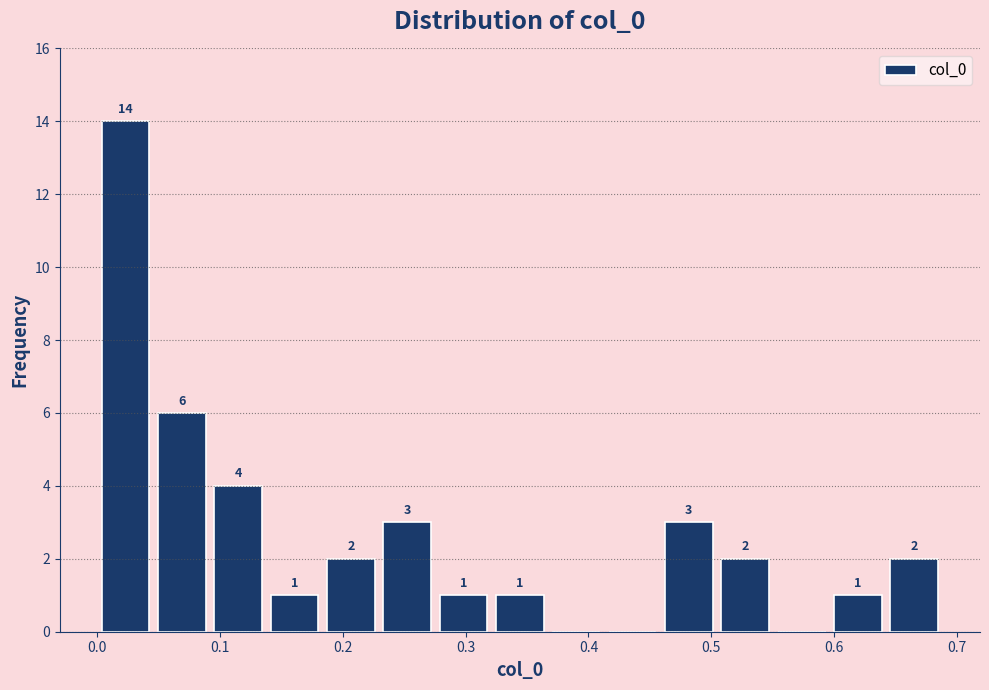

Over which range of the x-axis is the bar tallest?

0.00 to 0.05